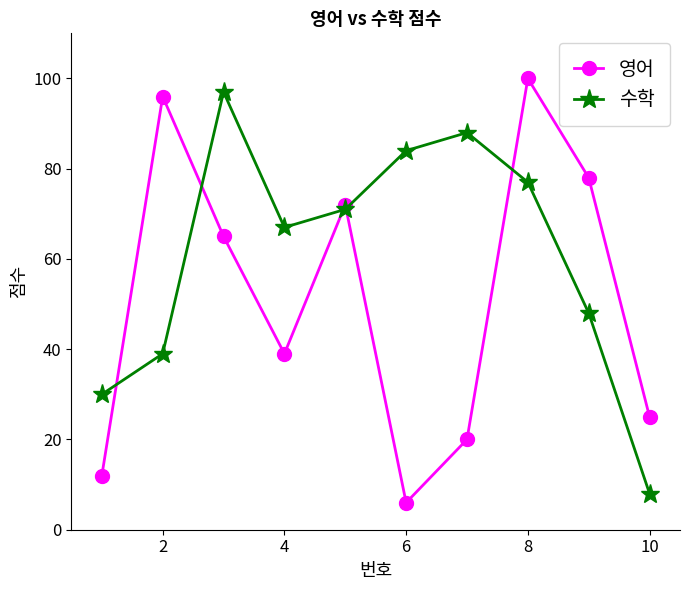

Count the number of categories in the chart.

10